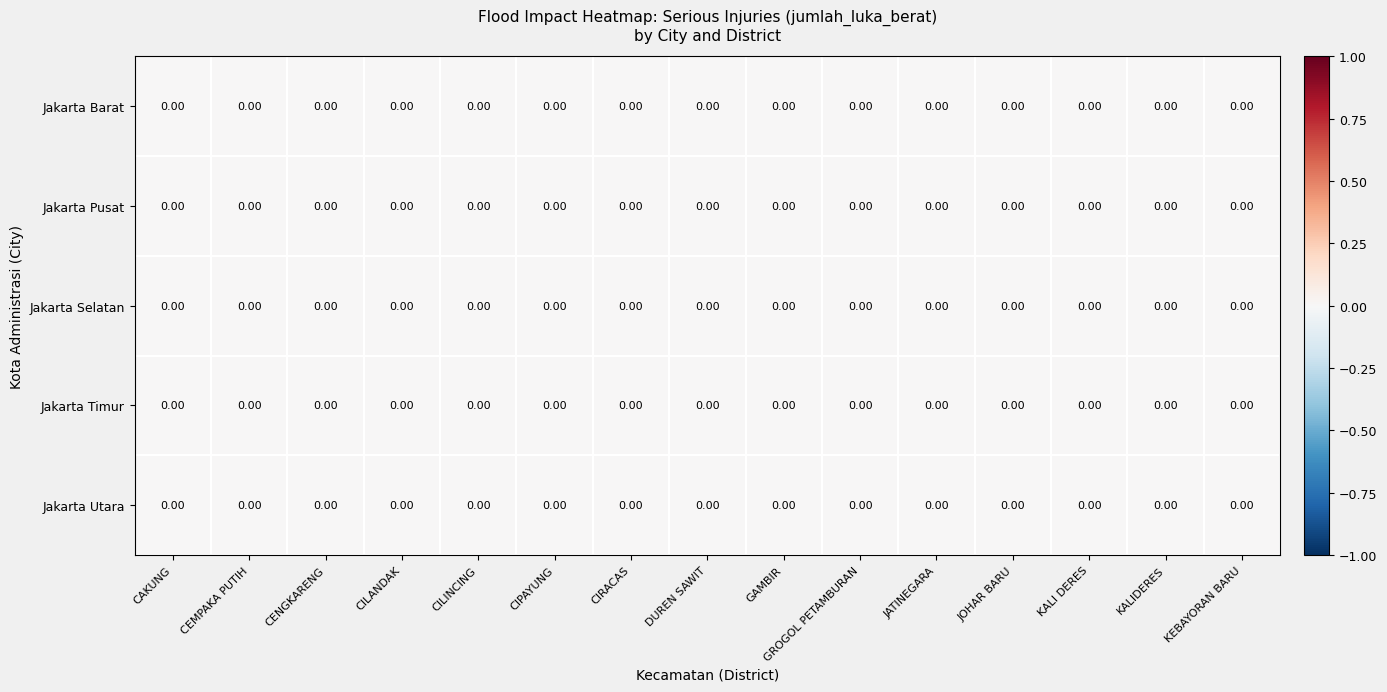

Which category has the highest value across all series?

KALI DERES